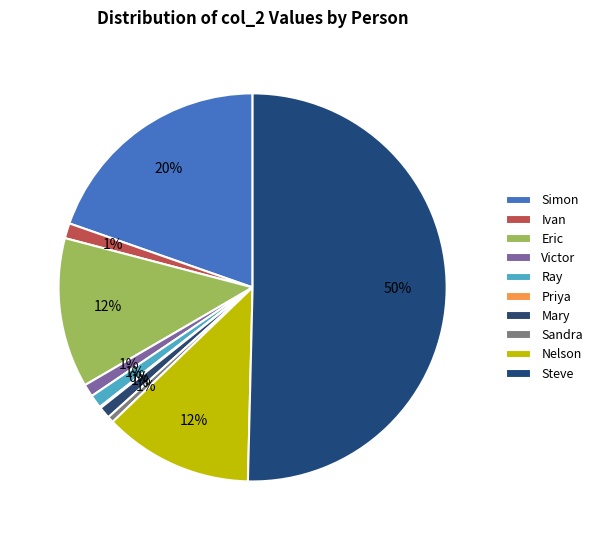

To the nearest percent, what is the difference between the Mary and Nelson slice percentages?

11%